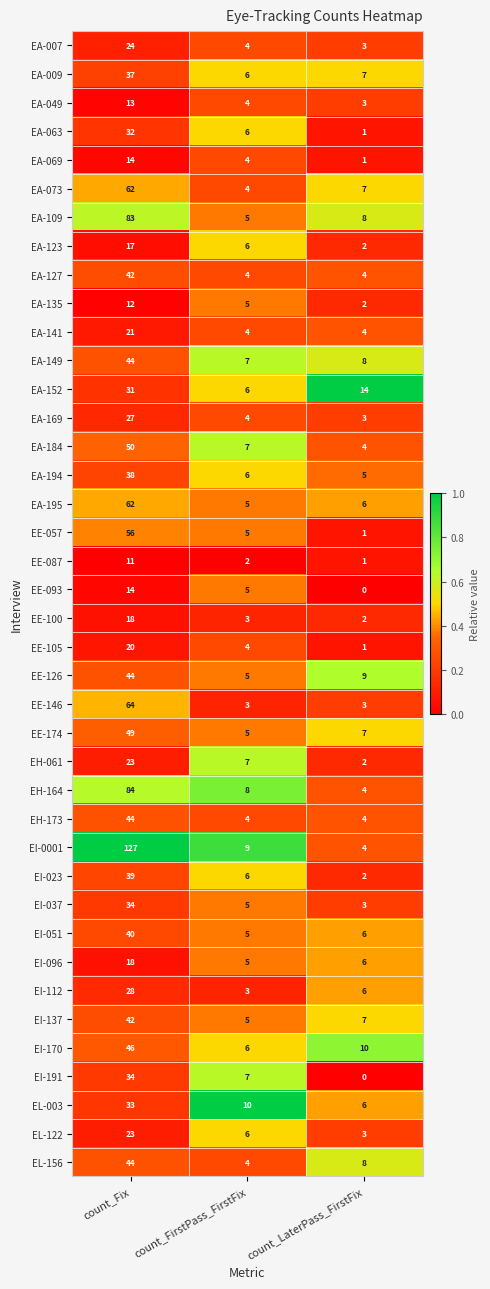

Which series has the largest range (max minus min)?

EI-0001